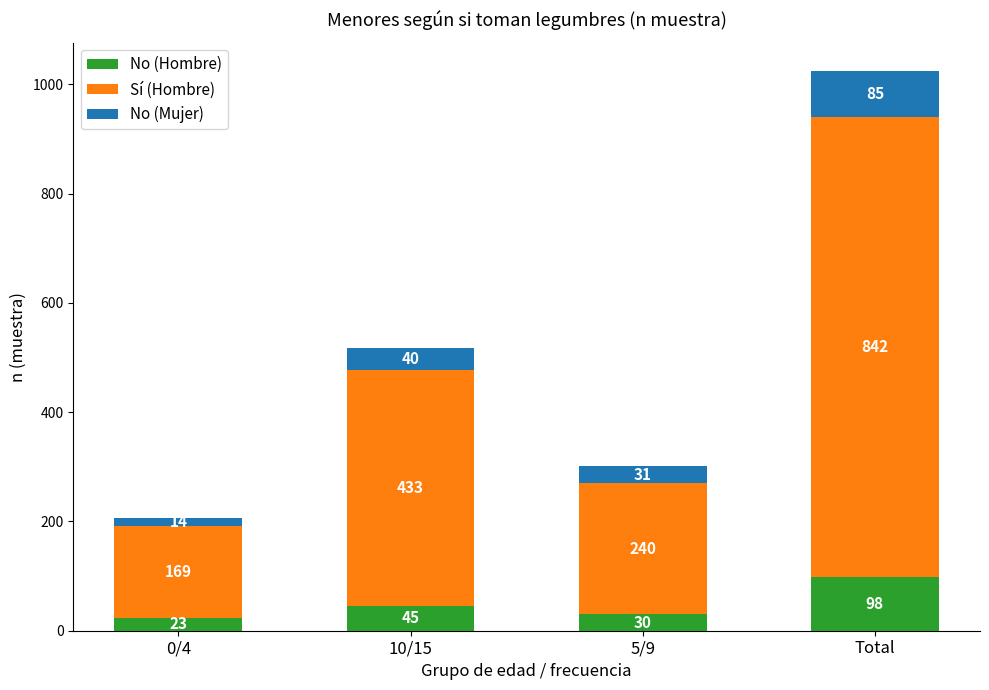

What is the highest value of the No (Hombre) series?

98